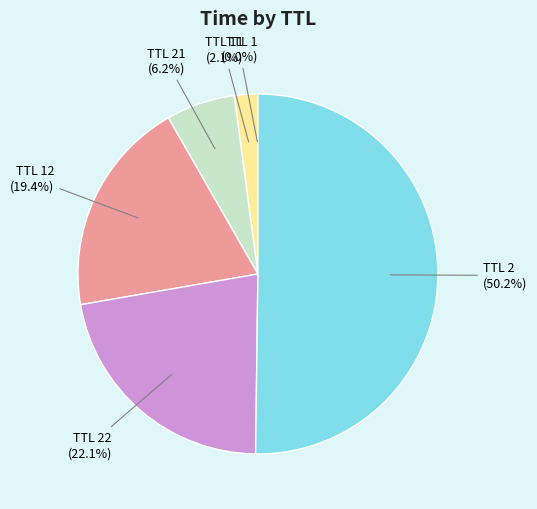

Does TTL 21 represent more than half of the total?

No